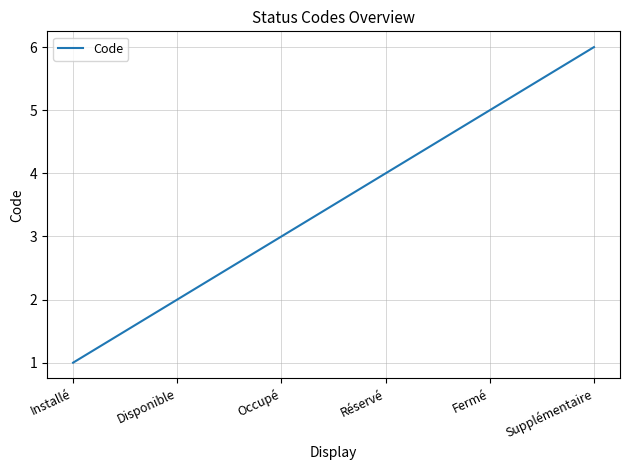

Rank the categories by value from lowest to highest.

Installé, Disponible, Occupé, Réservé, Fermé, Supplémentaire